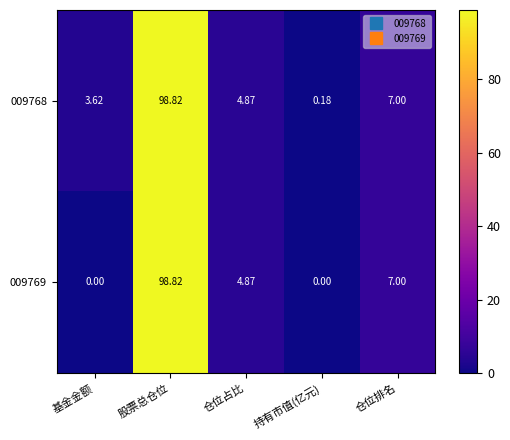

At 持有市值(亿元), list the series in order from largest to smallest.

009768, 009769